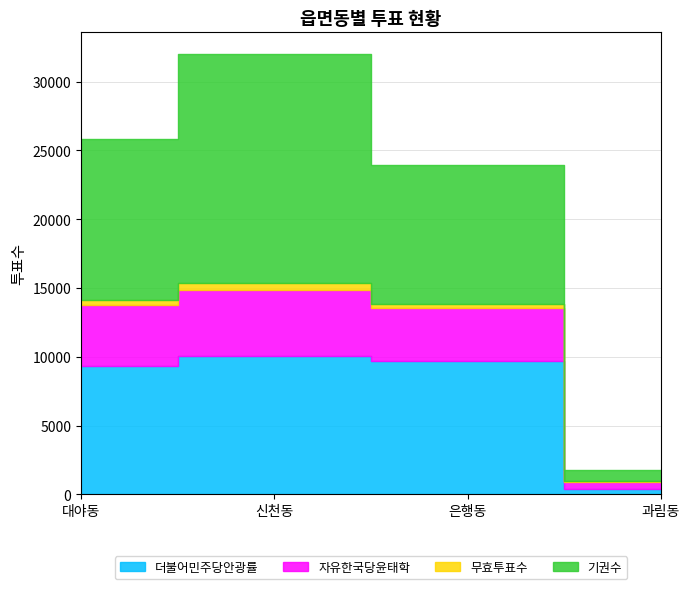

The 더불어민주당안광률 series shows 4462 at 은행동. True or false?

False